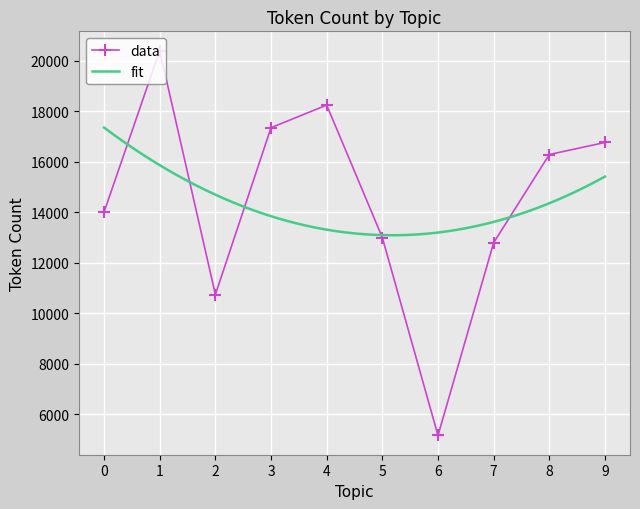

Which has a higher value, 9 or 5?

9